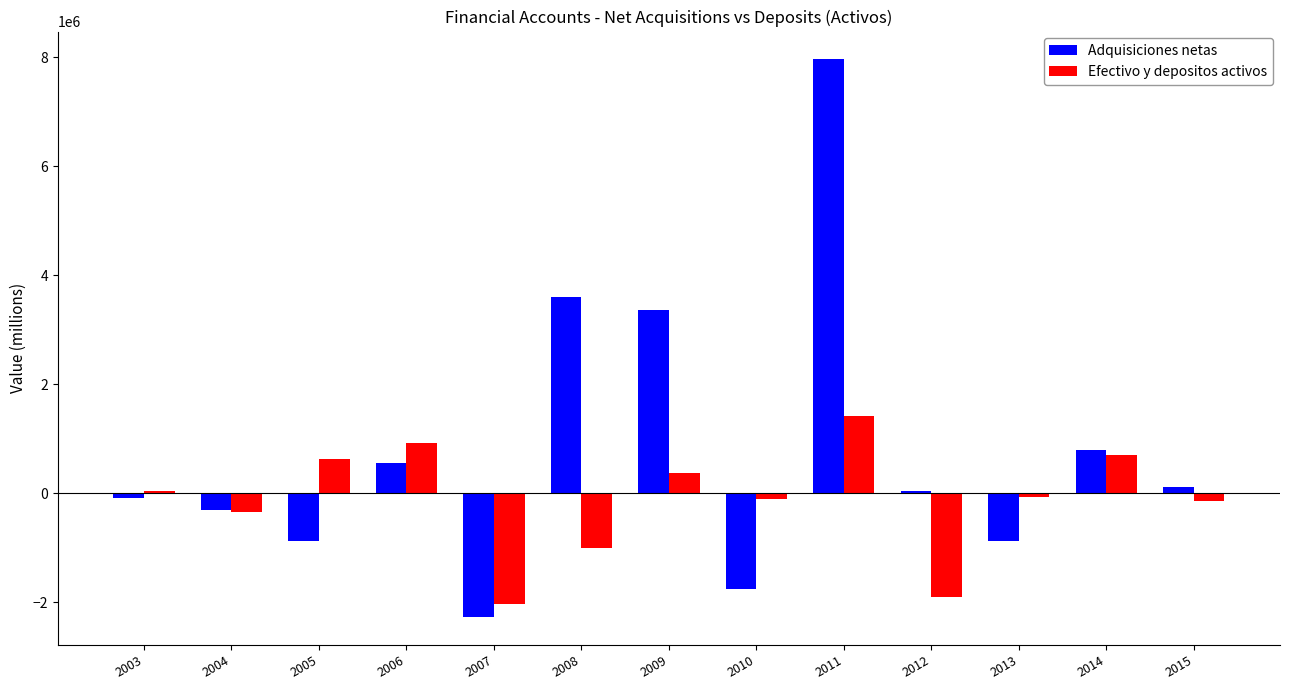

What is the sum of all Adquisiciones netas values?

10267573